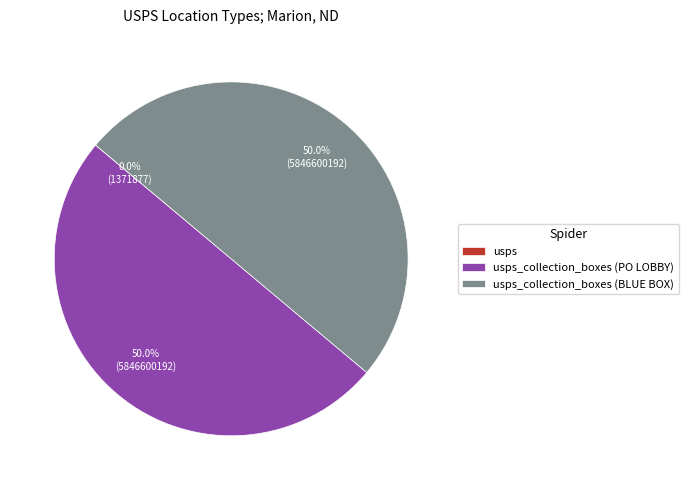

To the nearest percent, what is the combined percentage of usps and usps_collection_boxes (PO LOBBY)?

50%